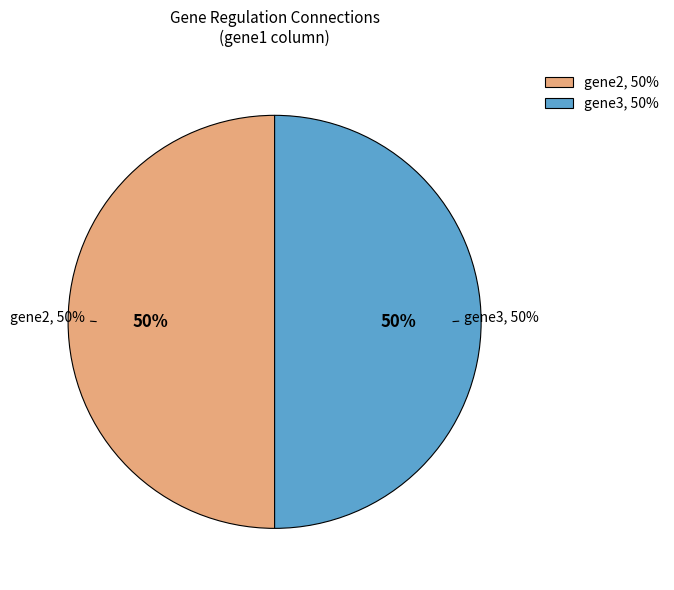

Count the number of slices in the pie.

3